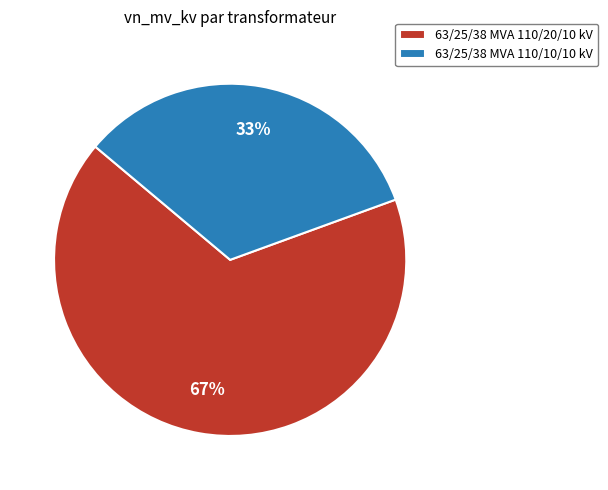

What is the smallest slice in the pie chart?

63/25/38 MVA 110/10/10 kV